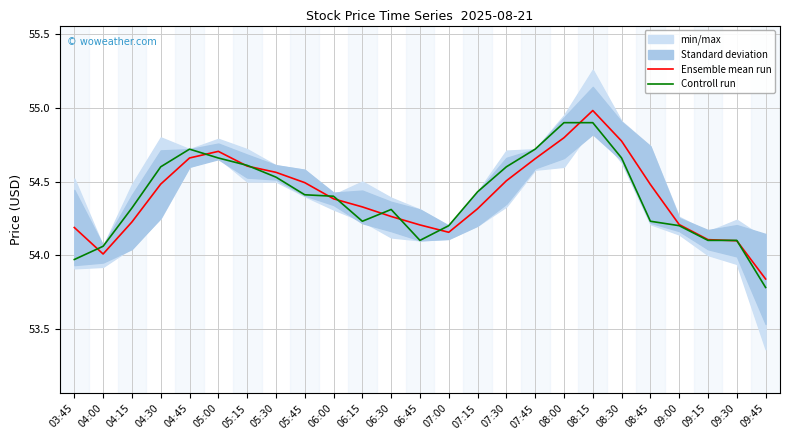

True or false: Ensemble mean run has more than 1 points higher than both neighbors.

True